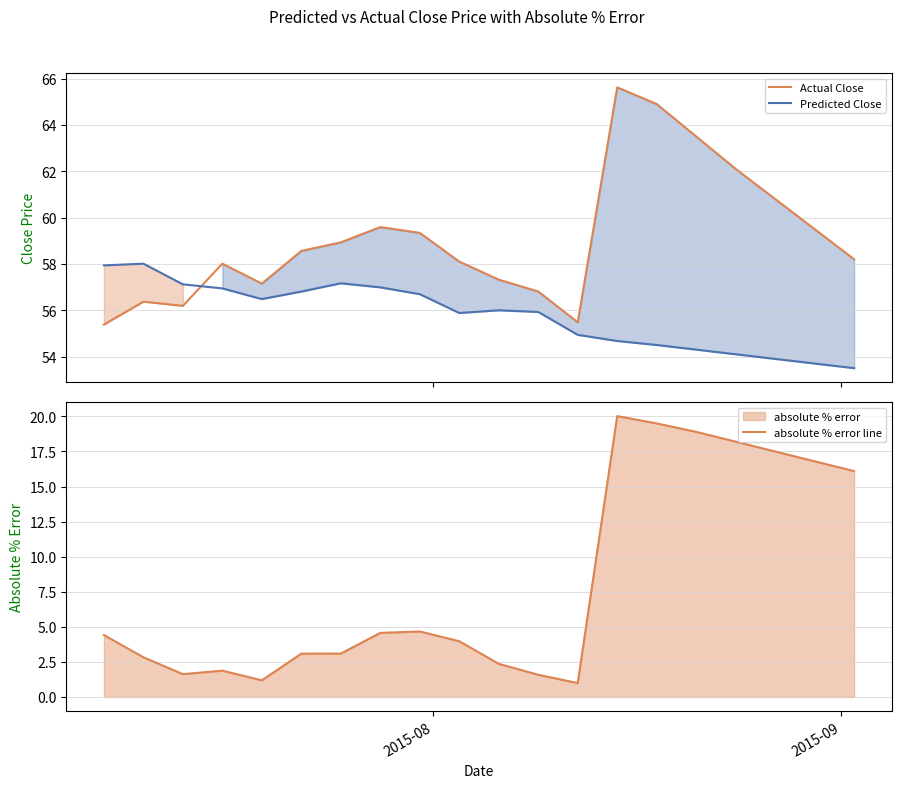

How many intersections are there between Predicted Close and Actual Close?

1